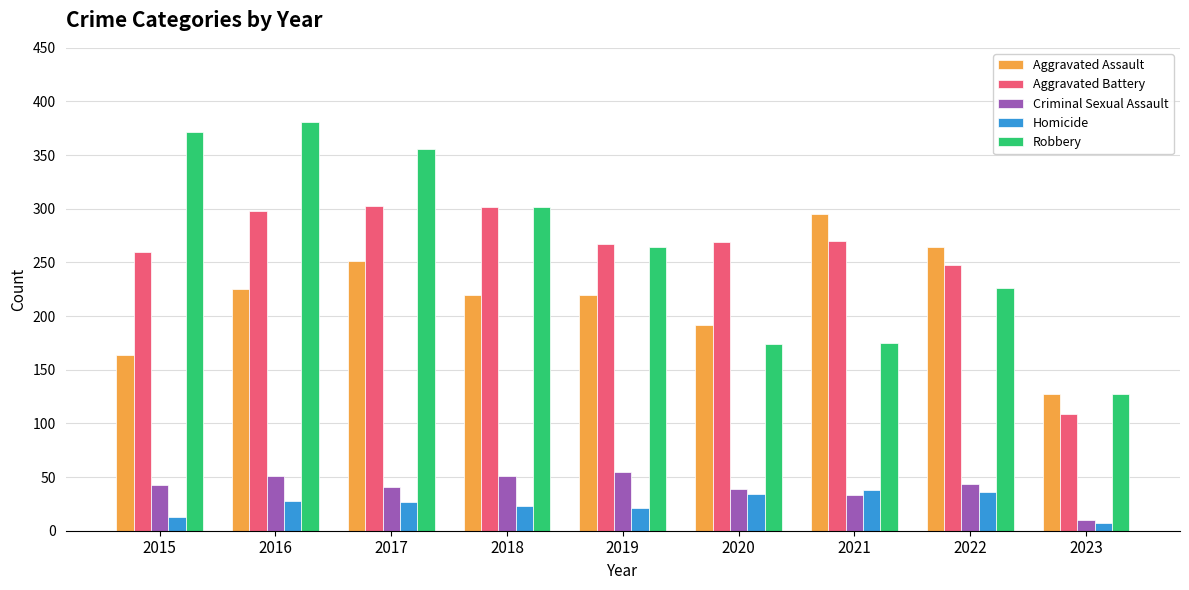

What is the lowest value of the Robbery series?

127